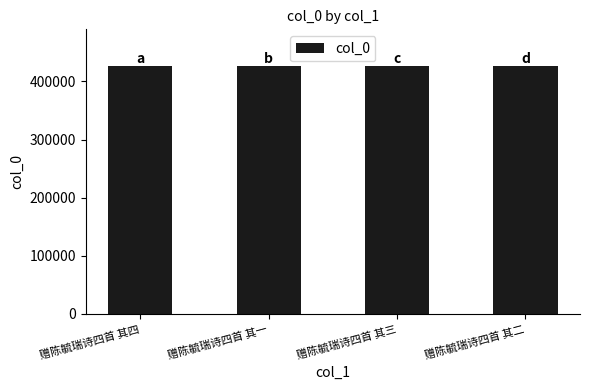

What is the change in value from 赠陈毓瑞诗四首 其一 to 赠陈毓瑞诗四首 其二?

+1